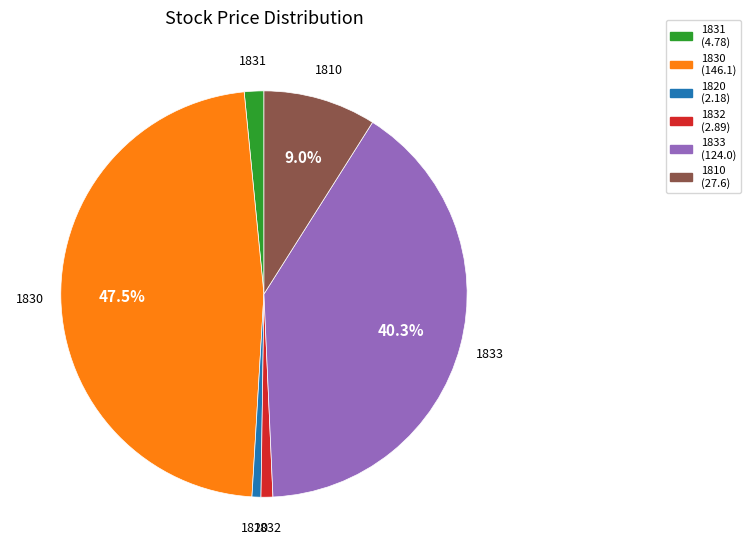

To the nearest percent, what portion does 1832 represent?

1%